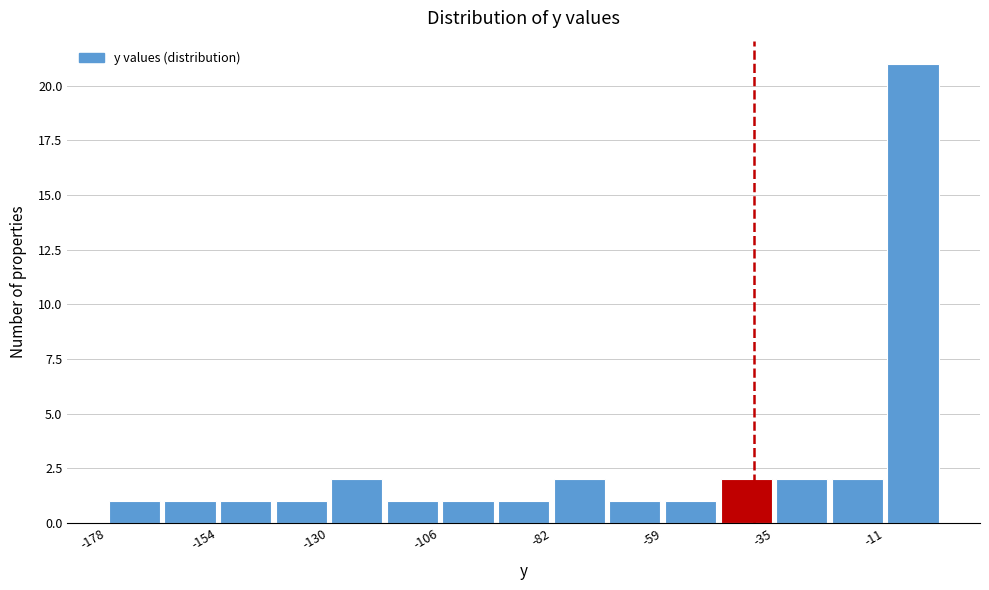

Around what value on the x-axis is the tallest bar? Give the approximate position of its centre, as read against the axis.

-5